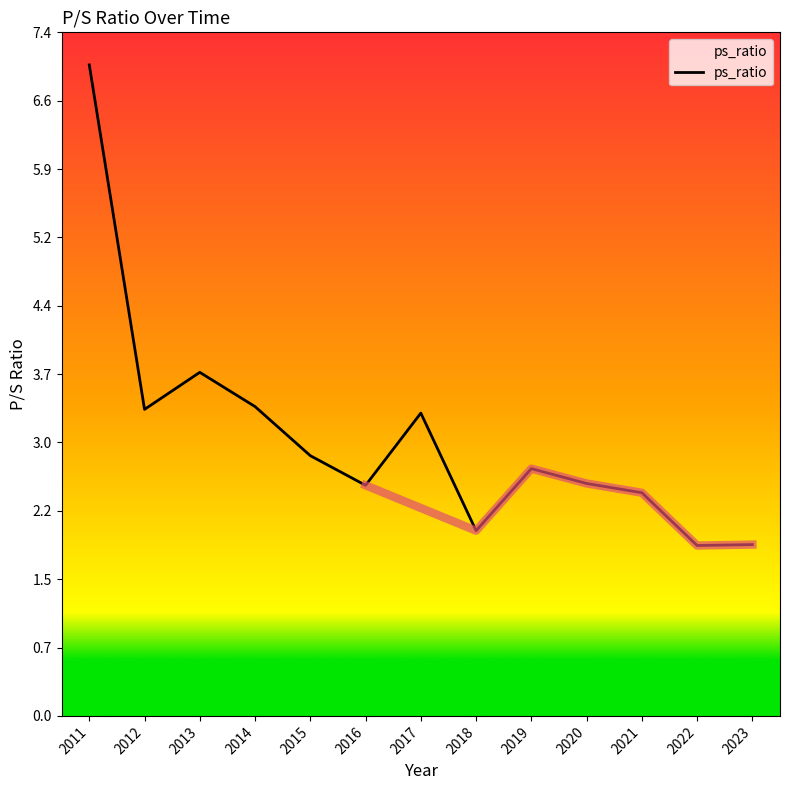

Rank the categories by value from lowest to highest.

2022, 2023, 2018, 2021, 2016, 2020, 2019, 2015, 2017, 2012, 2014, 2013, 2011